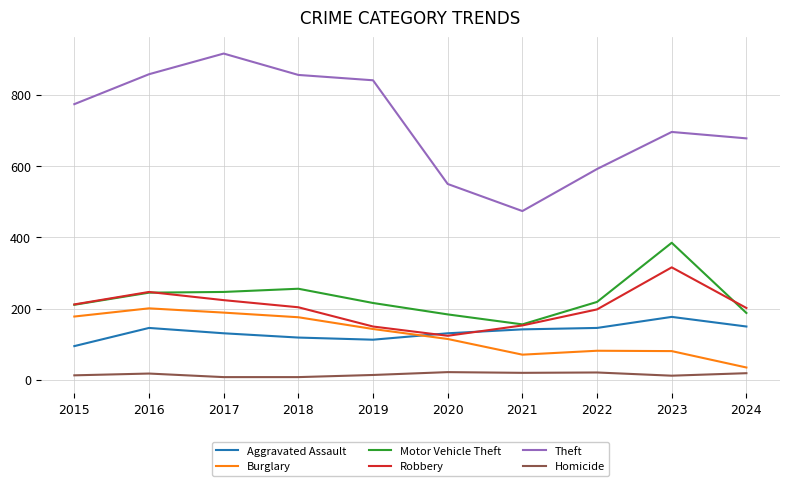

At 2023, list the series in order from largest to smallest.

Theft, Motor Vehicle Theft, Robbery, Aggravated Assault, Burglary, Homicide